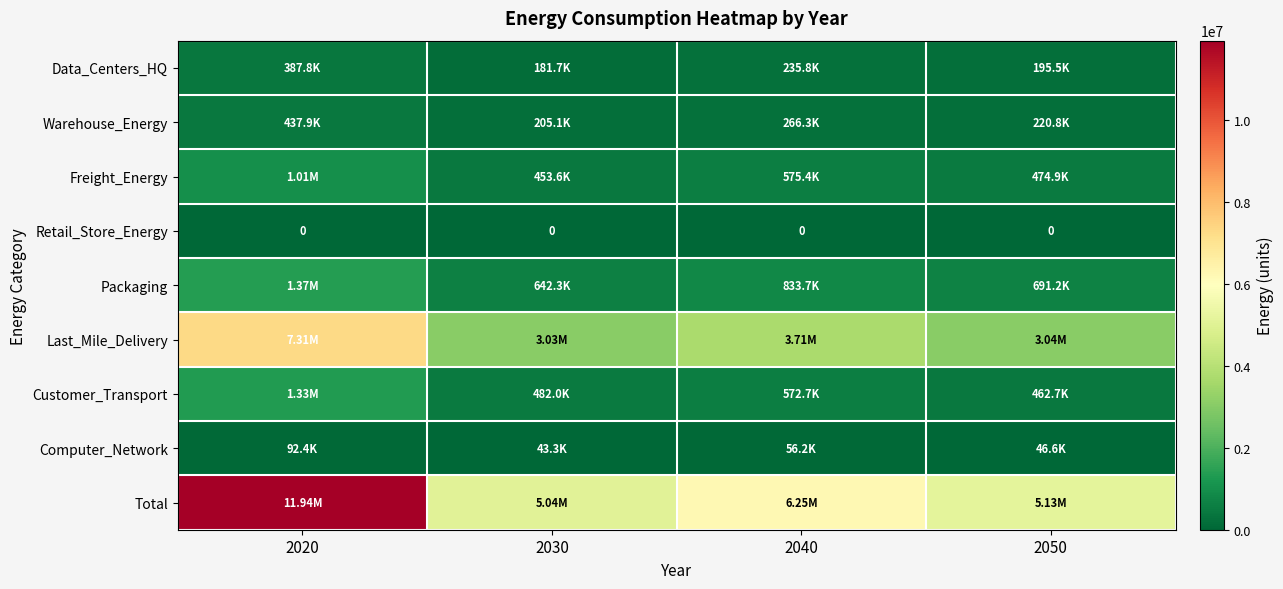

At which label is Warehouse_Energy closest to 321525?

2040